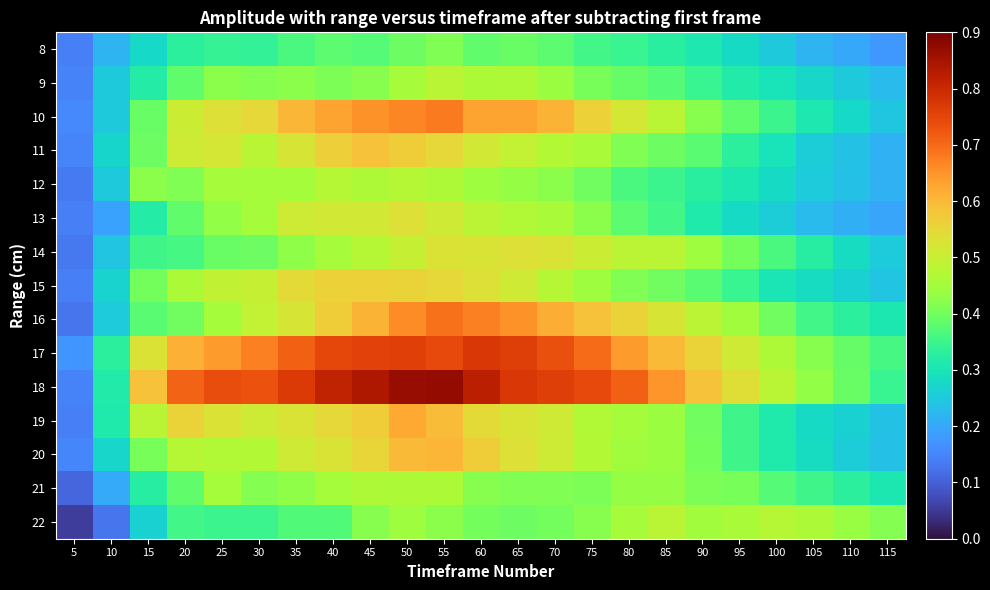

Reading left to right, list all the values displayed in this chart.

8: 5=0.1	10=0.2	15=0.3	20=0.3	25=0.3	30=0.3	35=0.4	40=0.4	45=0.4	50=0.4	55=0.4	60=0.4	65=0.4	70=0.4	75=0.4	80=0.3	85=0.3	90=0.3	95=0.3	100=0.2	105=0.2	110=0.2	115=0.2
9: 5=0.1	10=0.2	15=0.3	20=0.4	25=0.4	30=0.4	35=0.4	40=0.4	45=0.4	50=0.5	55=0.5	60=0.5	65=0.5	70=0.4	75=0.4	80=0.4	85=0.4	90=0.3	95=0.3	100=0.3	105=0.3	110=0.2	115=0.2
10: 5=0.2	10=0.2	15=0.4	20=0.5	25=0.5	30=0.5	35=0.6	40=0.6	45=0.7	50=0.7	55=0.7	60=0.6	65=0.6	70=0.6	75=0.6	80=0.5	85=0.5	90=0.4	95=0.4	100=0.3	105=0.3	110=0.3	115=0.2
11: 5=0.1	10=0.3	15=0.4	20=0.5	25=0.5	30=0.5	35=0.5	40=0.6	45=0.6	50=0.6	55=0.5	60=0.5	65=0.5	70=0.5	75=0.5	80=0.4	85=0.4	90=0.4	95=0.3	100=0.3	105=0.3	110=0.2	115=0.2
12: 5=0.1	10=0.2	15=0.4	20=0.4	25=0.5	30=0.5	35=0.5	40=0.5	45=0.5	50=0.5	55=0.5	60=0.4	65=0.4	70=0.4	75=0.4	80=0.4	85=0.3	90=0.3	95=0.3	100=0.3	105=0.3	110=0.2	115=0.2
13: 5=0.1	10=0.2	15=0.3	20=0.4	25=0.4	30=0.5	35=0.5	40=0.5	45=0.5	50=0.5	55=0.5	60=0.5	65=0.5	70=0.5	75=0.4	80=0.4	85=0.4	90=0.3	95=0.3	100=0.3	105=0.2	110=0.2	115=0.2
14: 5=0.1	10=0.2	15=0.4	20=0.4	25=0.4	30=0.4	35=0.4	40=0.5	45=0.5	50=0.5	55=0.5	60=0.5	65=0.5	70=0.5	75=0.5	80=0.5	85=0.5	90=0.4	95=0.4	100=0.4	105=0.3	110=0.3	115=0.3
15: 5=0.1	10=0.3	15=0.4	20=0.5	25=0.5	30=0.5	35=0.5	40=0.6	45=0.6	50=0.6	55=0.5	60=0.5	65=0.5	70=0.5	75=0.4	80=0.4	85=0.4	90=0.4	95=0.3	100=0.3	105=0.3	110=0.3	115=0.2
16: 5=0.1	10=0.3	15=0.4	20=0.4	25=0.5	30=0.5	35=0.5	40=0.6	45=0.6	50=0.7	55=0.7	60=0.7	65=0.7	70=0.6	75=0.6	80=0.6	85=0.5	90=0.5	95=0.4	100=0.4	105=0.4	110=0.3	115=0.3
17: 5=0.2	10=0.3	15=0.5	20=0.6	25=0.6	30=0.7	35=0.7	40=0.7	45=0.8	50=0.8	55=0.7	60=0.8	65=0.8	70=0.7	75=0.7	80=0.6	85=0.6	90=0.6	95=0.5	100=0.5	105=0.4	110=0.4	115=0.4
18: 5=0.1	10=0.3	15=0.6	20=0.7	25=0.7	30=0.7	35=0.8	40=0.8	45=0.8	50=0.9	55=0.9	60=0.8	65=0.8	70=0.8	75=0.7	80=0.7	85=0.7	90=0.6	95=0.5	100=0.5	105=0.4	110=0.4	115=0.3
19: 5=0.1	10=0.3	15=0.5	20=0.6	25=0.5	30=0.5	35=0.5	40=0.5	45=0.6	50=0.6	55=0.6	60=0.5	65=0.5	70=0.5	75=0.5	80=0.5	85=0.4	90=0.4	95=0.4	100=0.3	105=0.3	110=0.3	115=0.2
20: 5=0.2	10=0.3	15=0.4	20=0.5	25=0.5	30=0.5	35=0.5	40=0.5	45=0.6	50=0.6	55=0.6	60=0.6	65=0.5	70=0.5	75=0.5	80=0.4	85=0.4	90=0.4	95=0.4	100=0.3	105=0.3	110=0.3	115=0.2
21: 5=0.1	10=0.2	15=0.3	20=0.4	25=0.5	30=0.4	35=0.4	40=0.5	45=0.5	50=0.5	55=0.5	60=0.4	65=0.4	70=0.4	75=0.4	80=0.4	85=0.4	90=0.4	95=0.4	100=0.4	105=0.4	110=0.3	115=0.3
22: 5=0.1	10=0.1	15=0.3	20=0.4	25=0.4	30=0.3	35=0.4	40=0.4	45=0.4	50=0.4	55=0.4	60=0.4	65=0.4	70=0.4	75=0.4	80=0.5	85=0.5	90=0.4	95=0.5	100=0.5	105=0.5	110=0.4	115=0.4